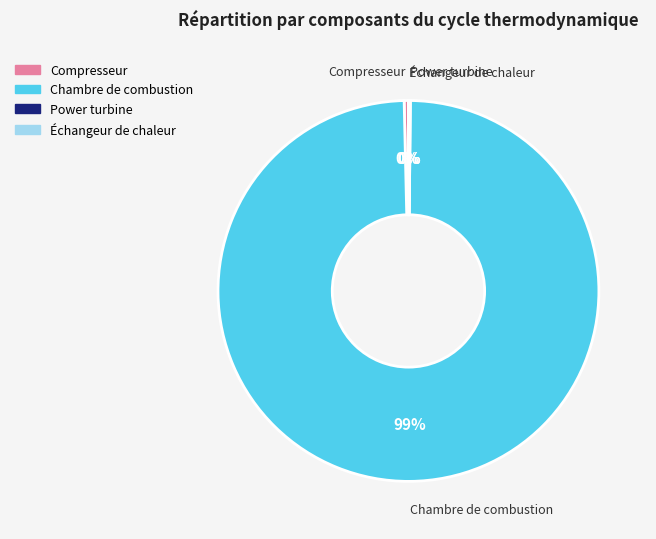

True or false: Compresseur accounts for 0% of the total.

True